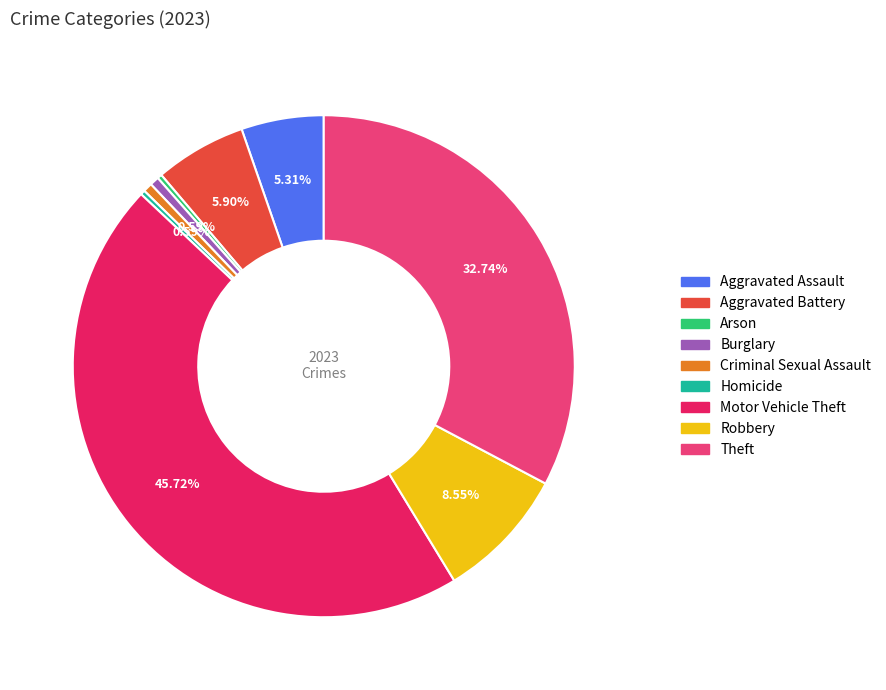

How many segments does this pie chart have?

9